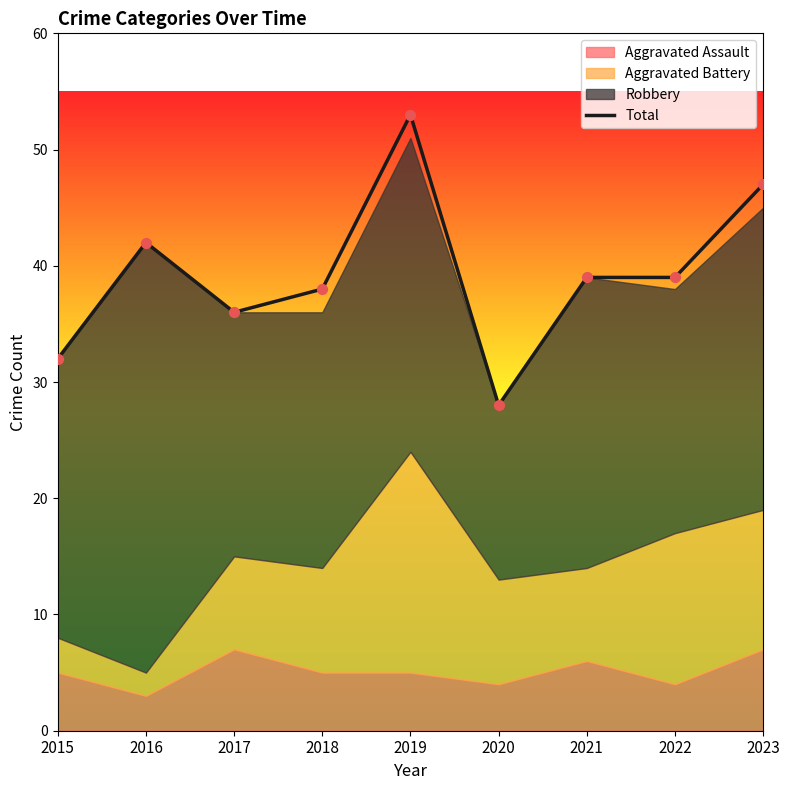

What is the ratio of the value at 2017 to the value at 2021?

0.9